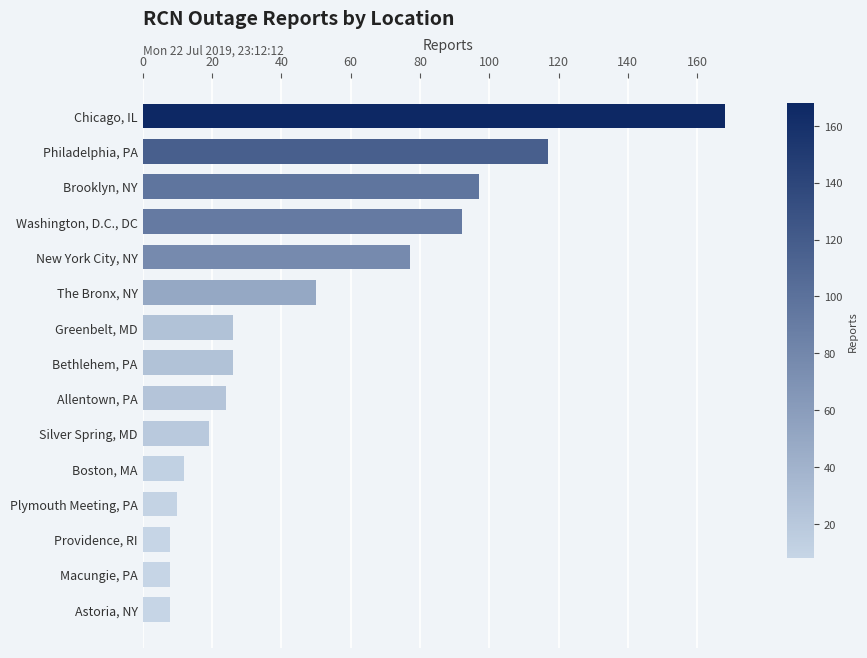

Is it true that the value at Allentown, PA is 24?

True